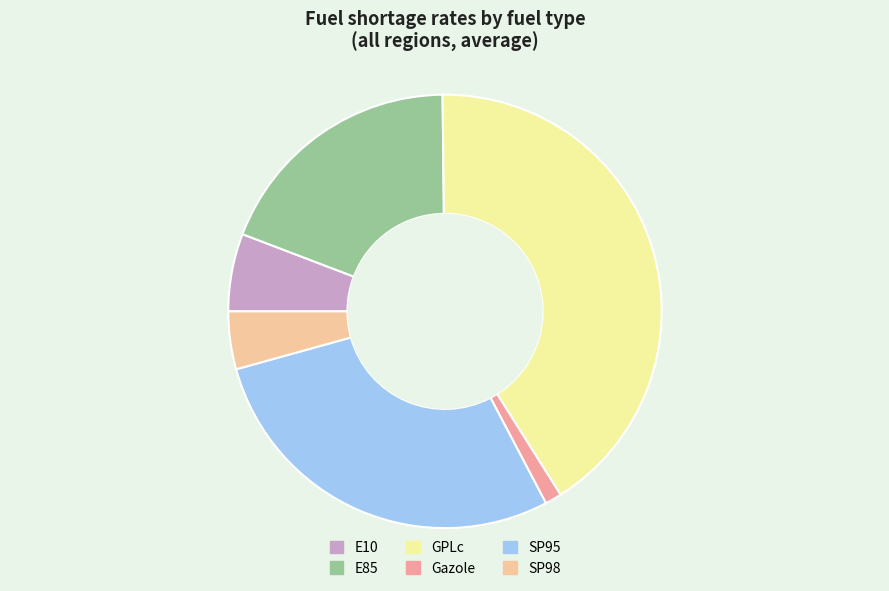

Count the number of slices in the pie.

6